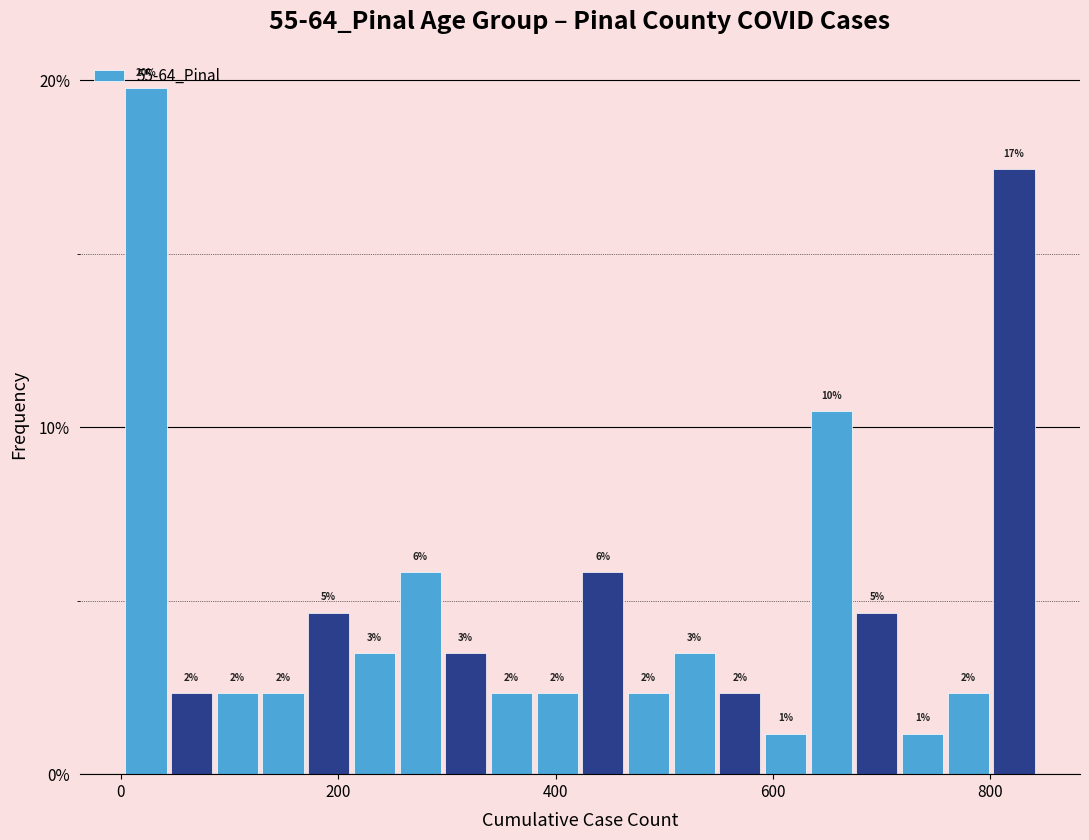

Around what value on the x-axis is the tallest bar? Give the approximate position of its centre, as read against the axis.

20